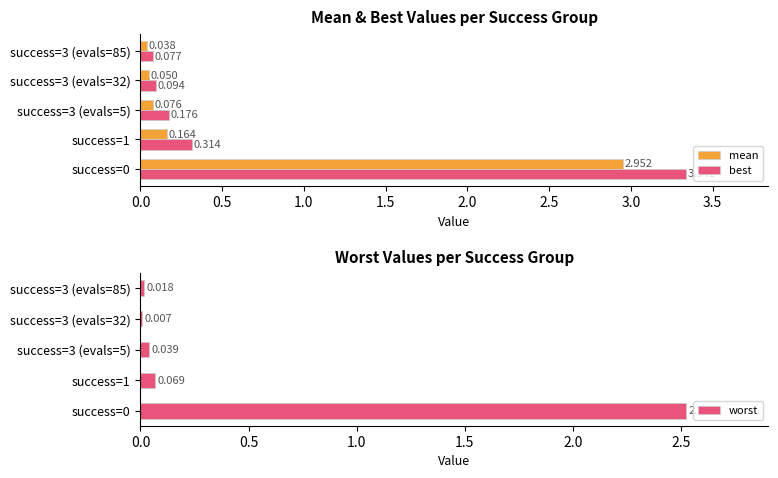

What is the average value of the worst series?

0.5